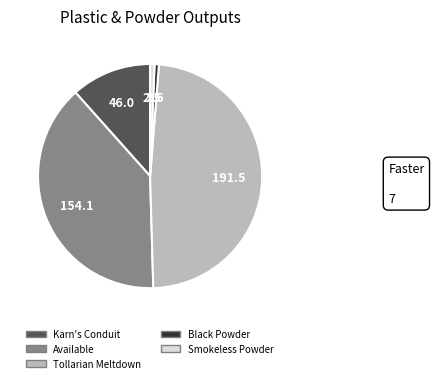

Combined, do Smokeless Powder and Available account for over 50%?

No